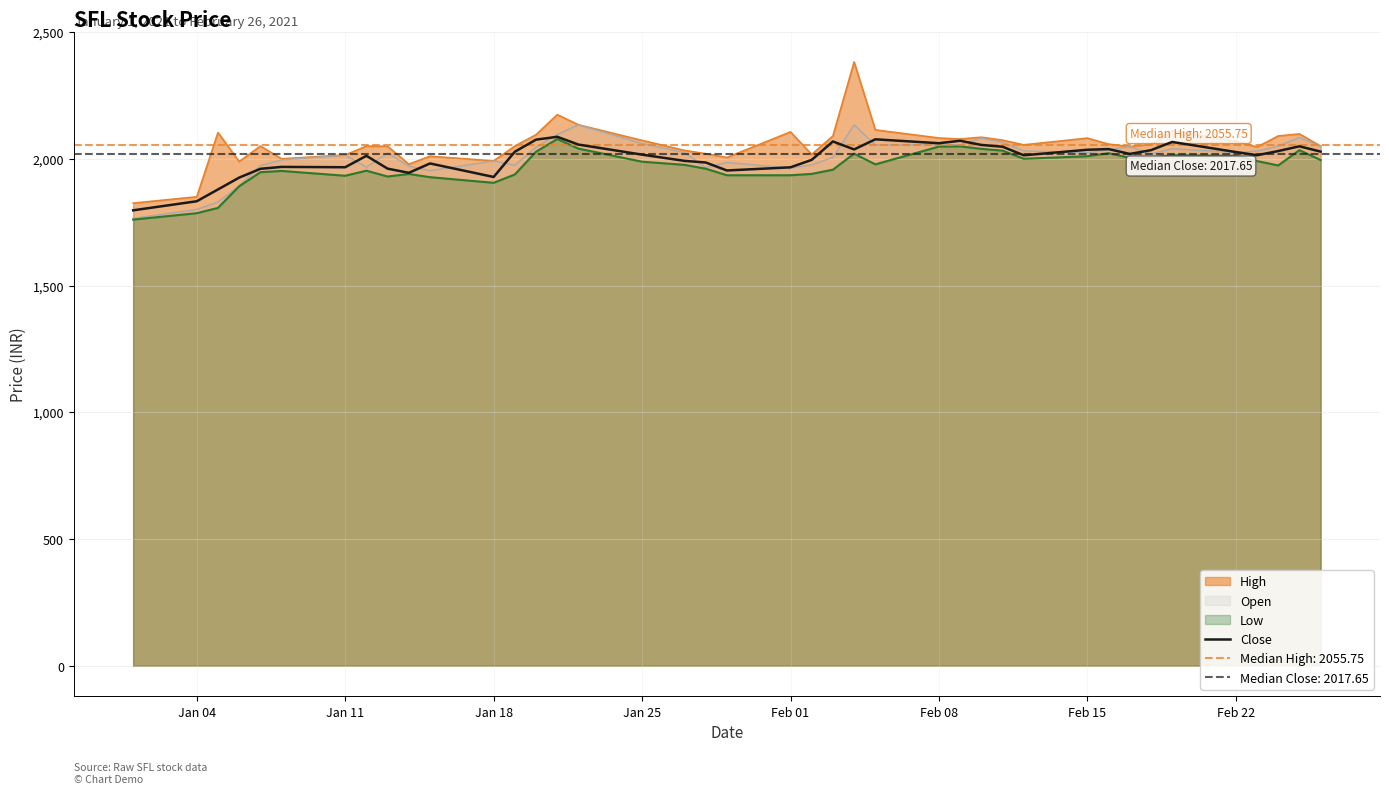

What is the maximum value for Close?

2086.7